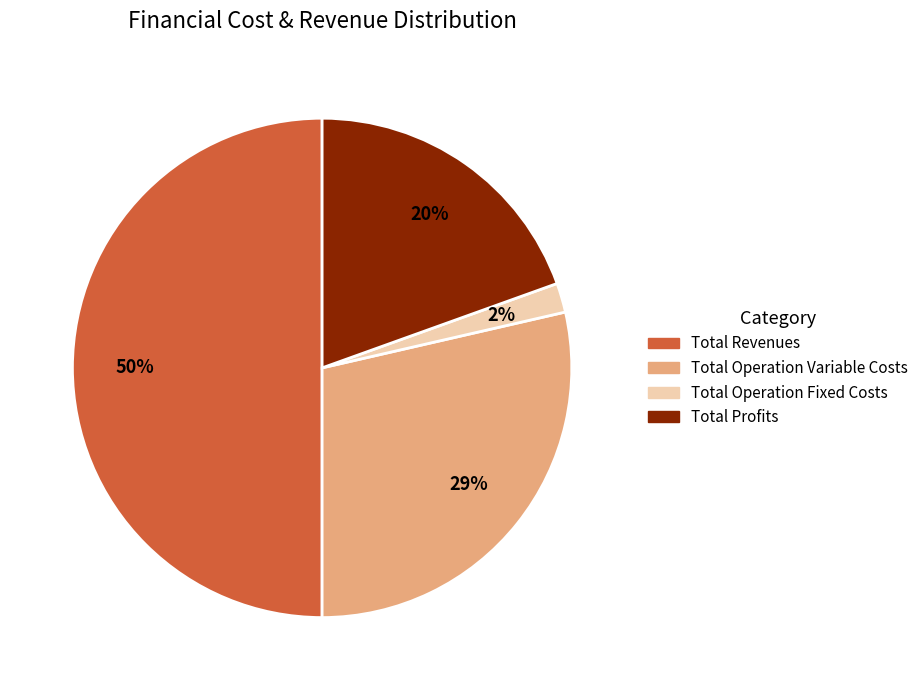

To the nearest percent, what is the difference between the largest and smallest slice percentages?

48%